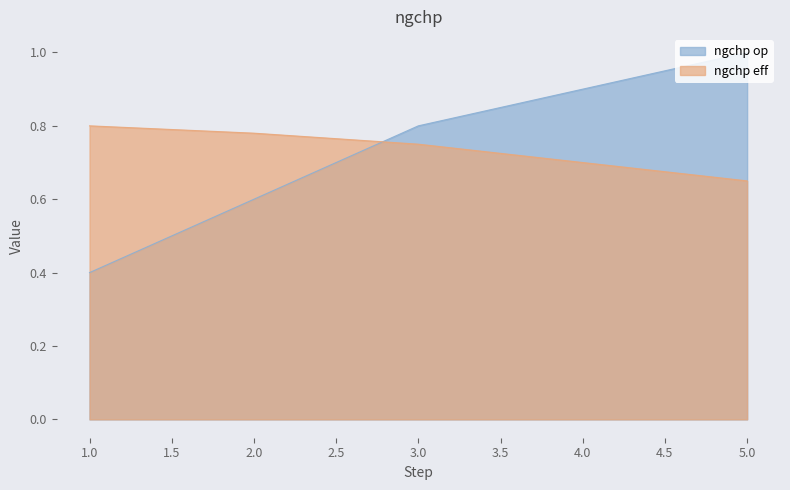

Reading left to right, transcribe all the data shown in this chart.

ngchp op: 1=0.4	2=0.6	3=0.8	4=0.9	5=1.0
ngchp eff: 1=0.8	2=0.8	3=0.8	4=0.7	5=0.7